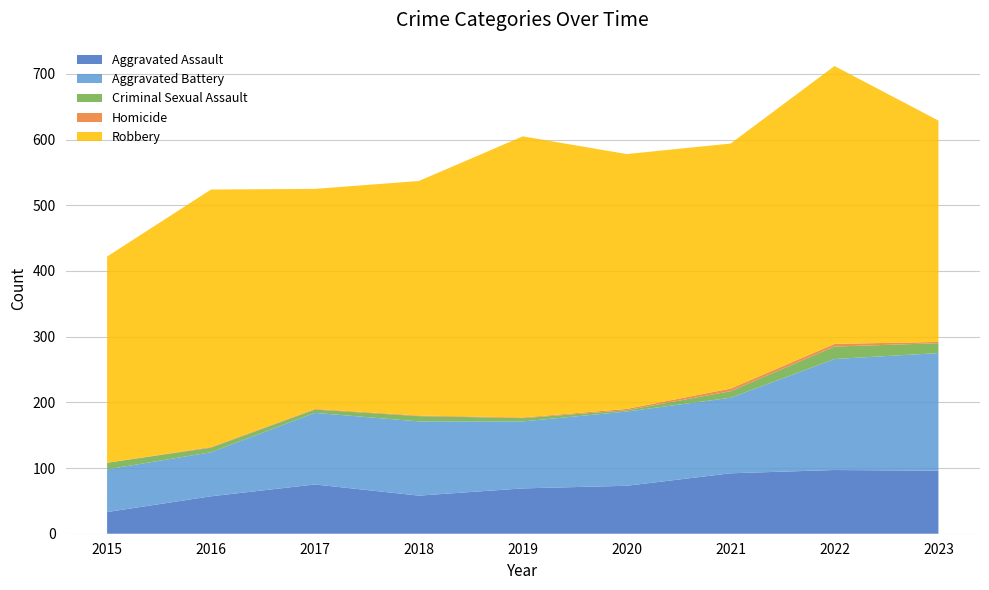

Reading left to right, what are all the values shown in this chart?

Aggravated Assault: 33	57	75	58	69	73	92	97	96
Aggravated Battery: 65	67	109	113	102	113	115	169	179
Criminal Sexual Assault: 10	7	5	8	5	2	10	19	15
Homicide: 0	1	1	1	1	2	4	4	2
Robbery: 314	392	335	357	428	388	373	423	337